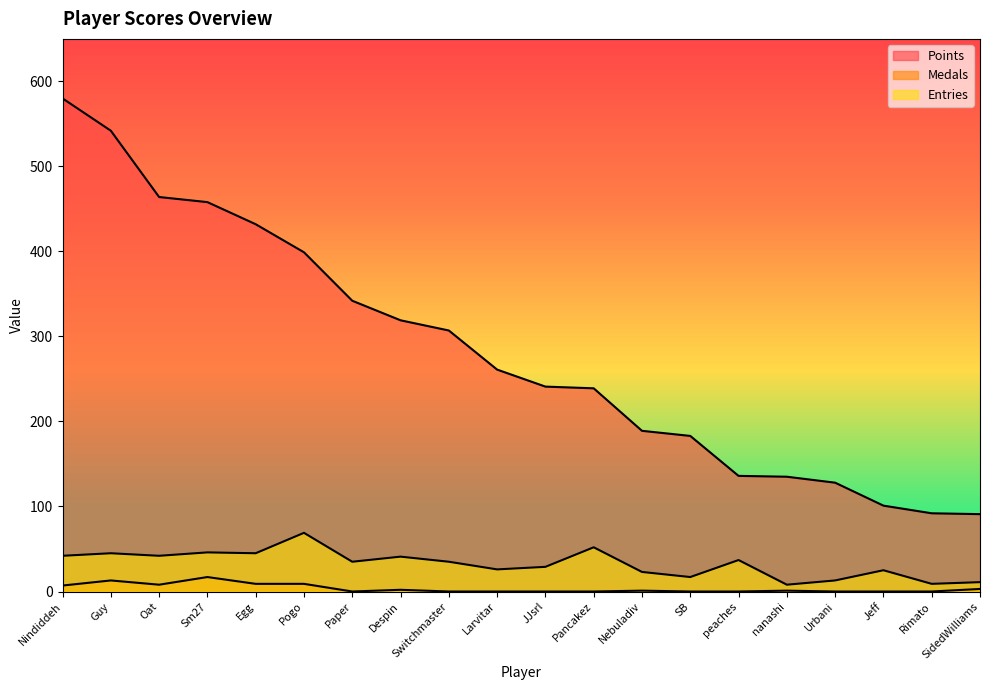

Reading left to right, extract all data points from this chart.

Points: 580	542	464	458	432	399	342	319	307	261	241	239	189	183	136	135	128	101	92	91
Medals: 7	13	8	17	9	9	0	2	0	0	0	0	1	0	0	1	0	0	0	3
Entries: 42	45	42	46	45	69	35	41	35	26	29	52	23	17	37	8	13	25	9	11